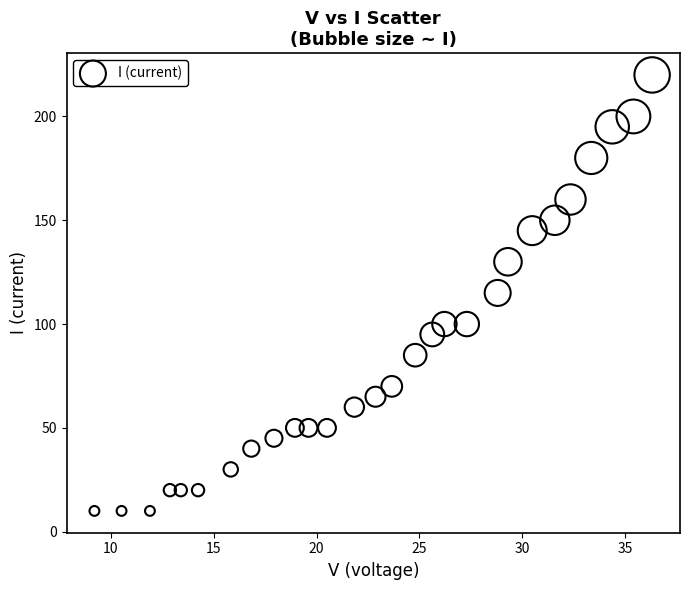

What is the range of Y values (max minus min)?

210